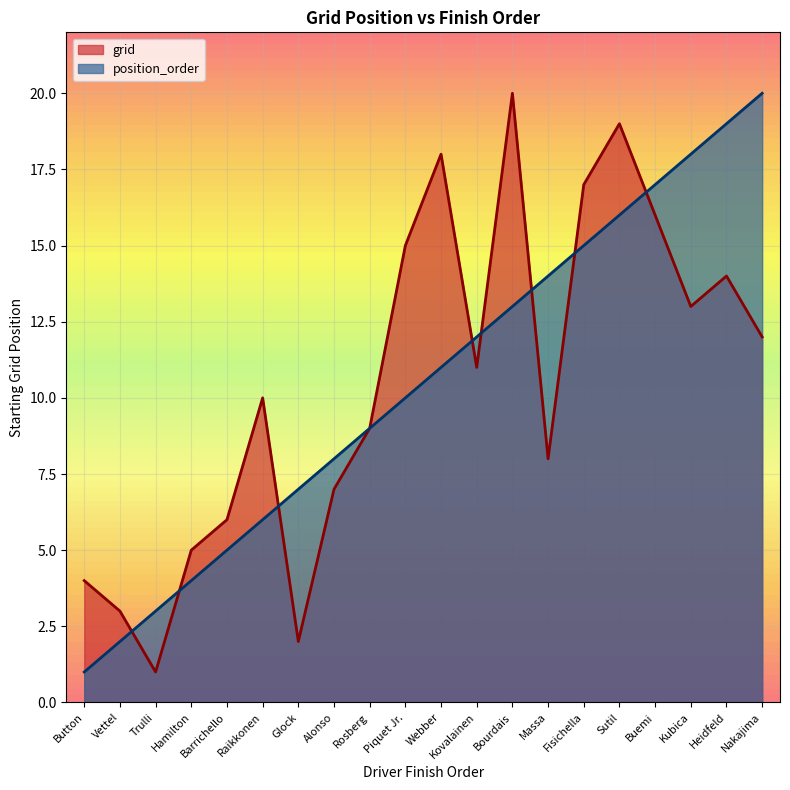

The value of grid at Webber is 18. True or false?

True